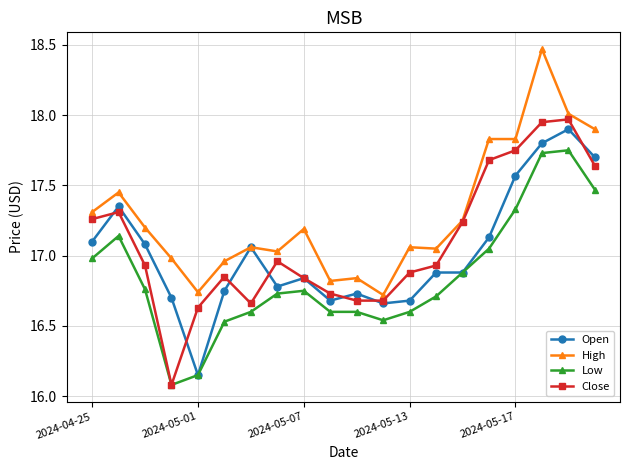

What are all the series names shown in the legend?

Open, High, Low, Close